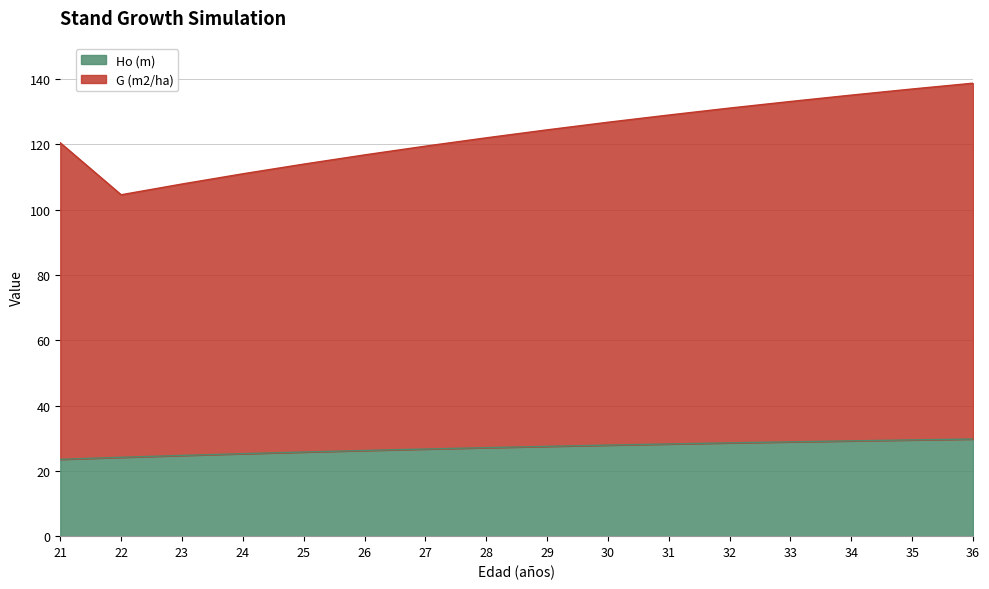

True or false: Ho (m) has more than 2 interior local peaks.

False